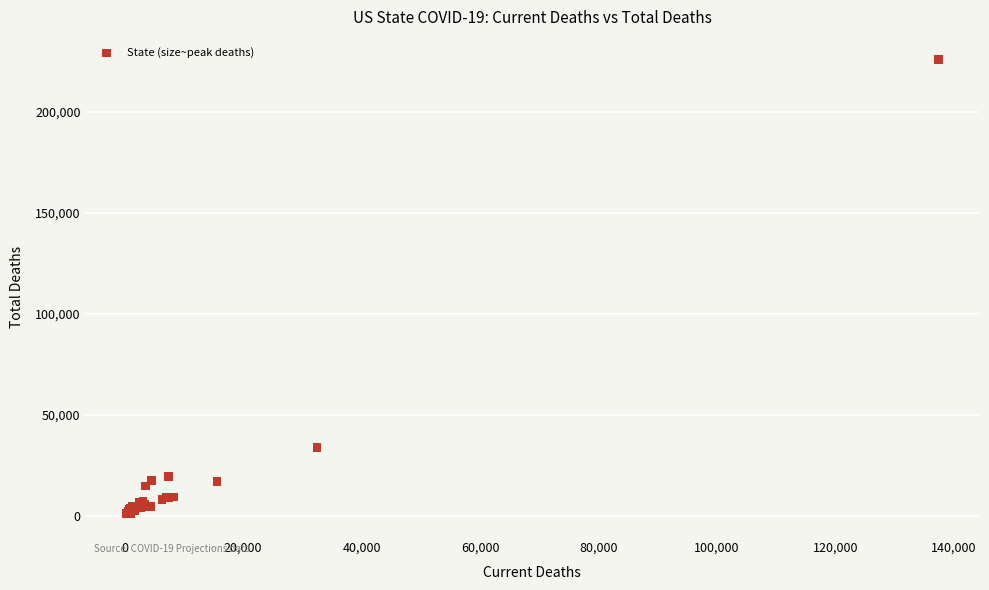

What Y value in the scatter plot is closest to 113244?

33830